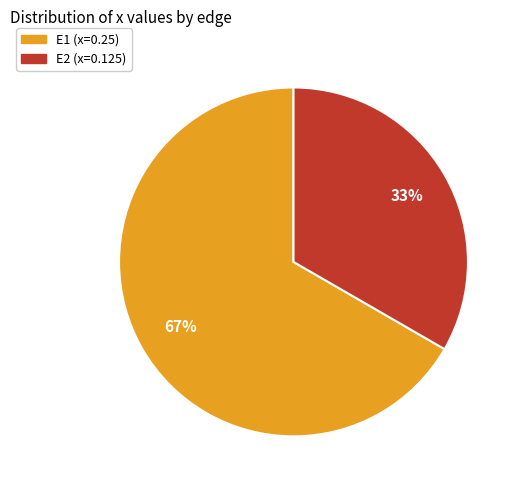

What percentage is the E1 slice, to the nearest percent?

67%